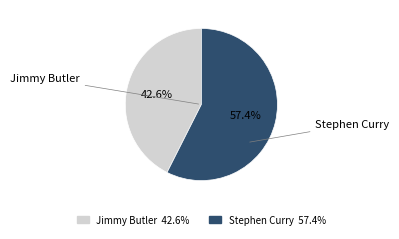

Which slice is the smallest?

Jimmy Butler